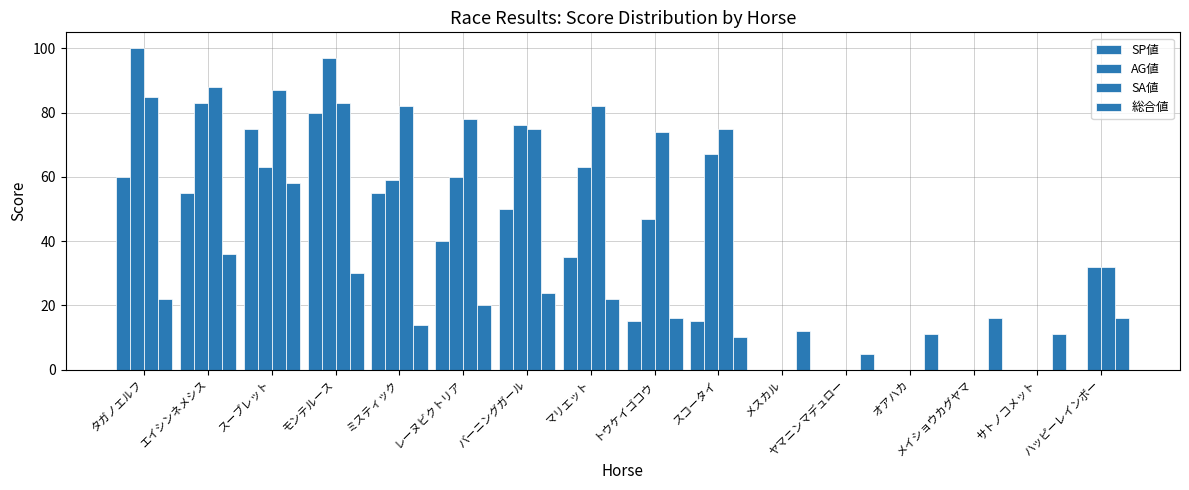

How many series are shown in this chart?

4